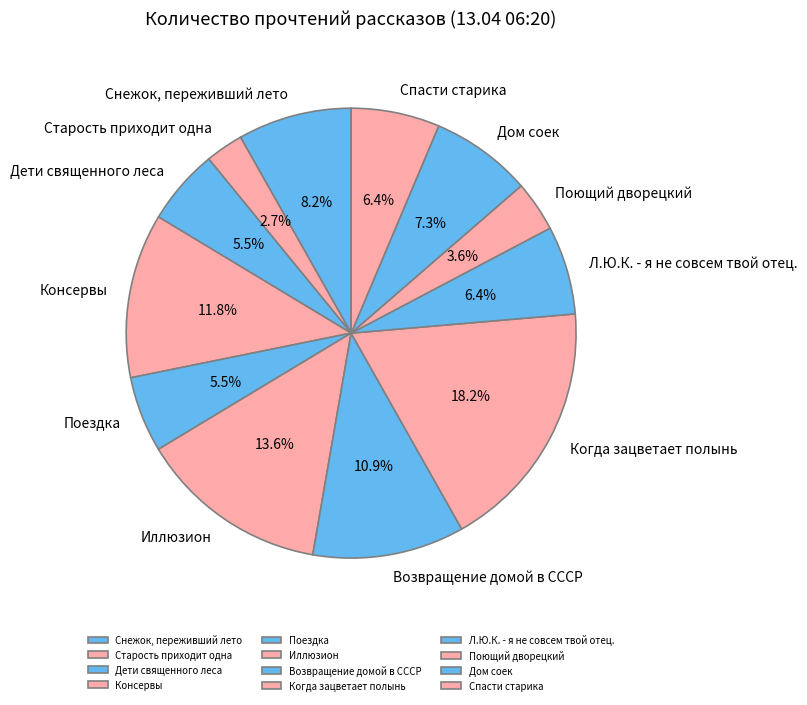

How many slices are in this pie chart?

12